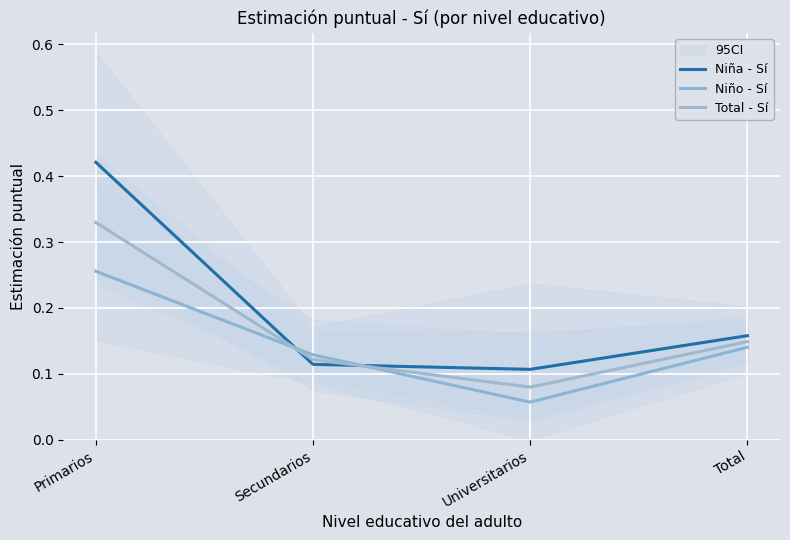

Reading right to left, transcribe all the data shown in this chart.

Niña - Sí: 0.2	0.1	0.1	0.4
Niño - Sí: 0.1	0.1	0.1	0.3
Total - Sí: 0.1	0.1	0.1	0.3